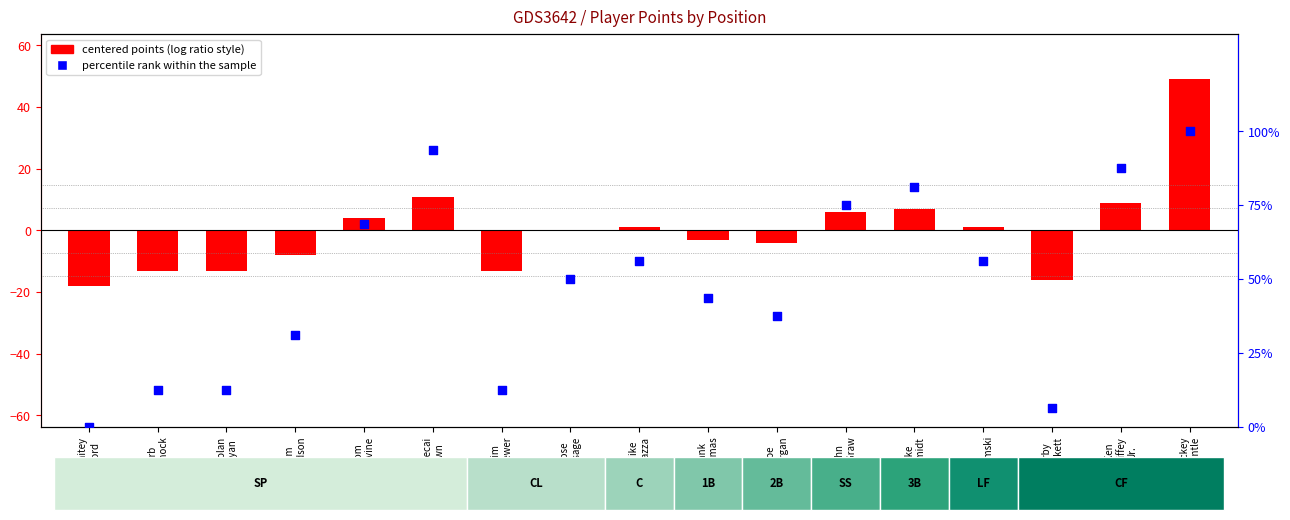

At how many categories does at least one series exceed 11?

15